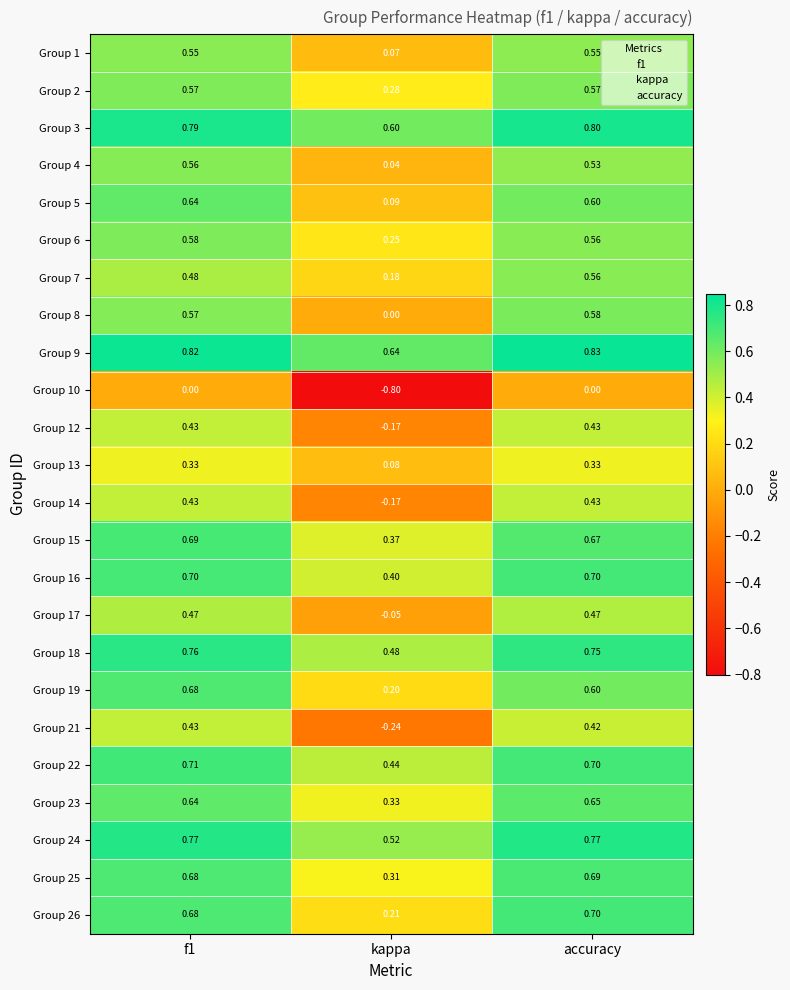

Which series has the largest total across all categories?

Group 9